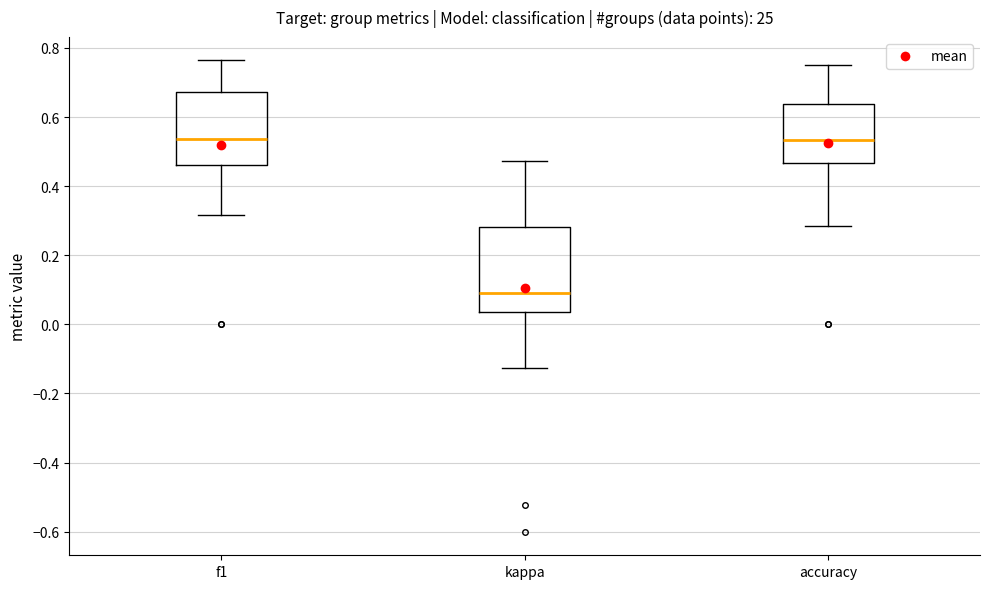

Which box is the tallest, from its lower edge to its upper edge?

kappa